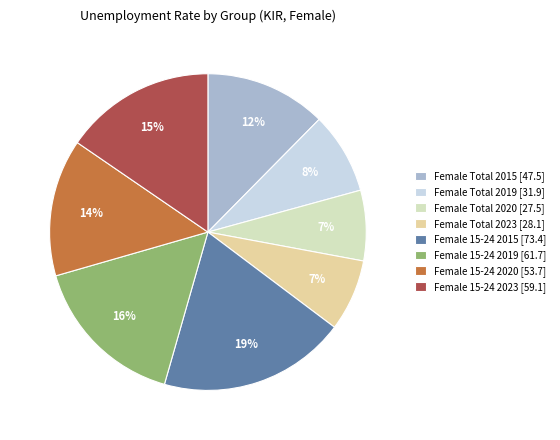

Is there a majority slice in this chart?

No